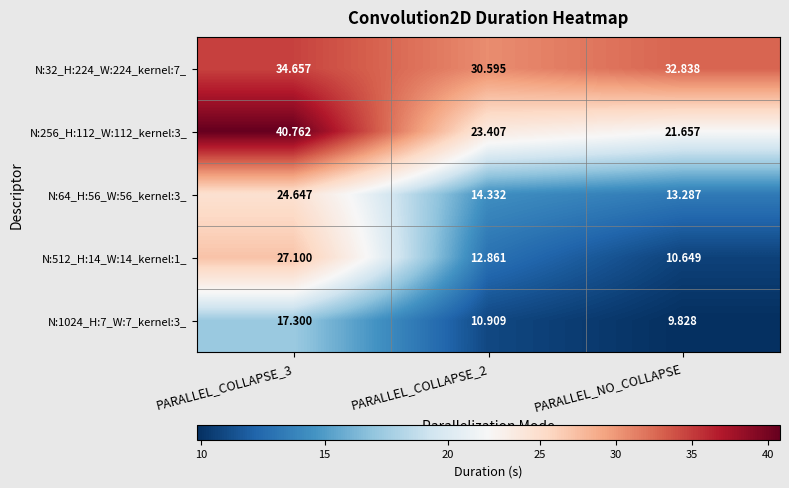

Which series has the largest total across all categories?

N:32_H:224_W:224_kernel:7_